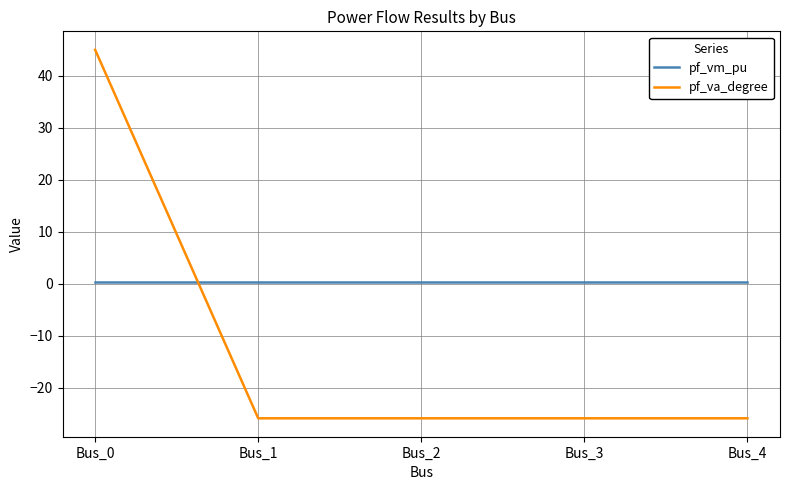

What is the average value of the pf_vm_pu series?

0.4